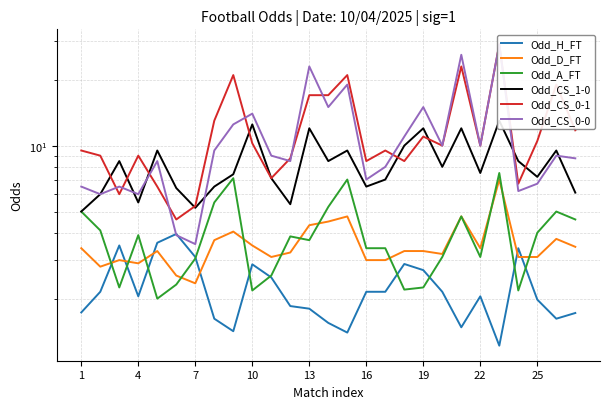

True or false: Odd_CS_1-0 and Odd_H_FT intersect in this chart.

False